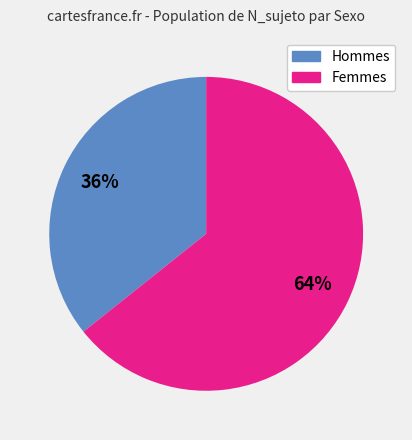

To the nearest percent, what is the average slice percentage?

50%